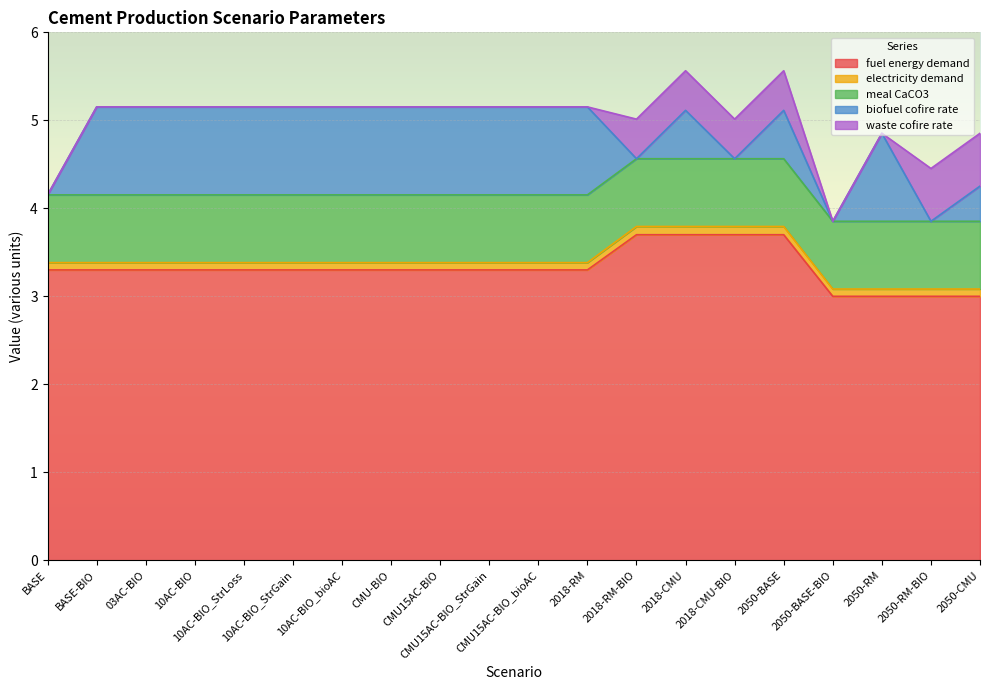

What are all the series names shown in the legend?

fuel energy demand, electricity demand, meal CaCO3, biofuel cofire rate, waste cofire rate